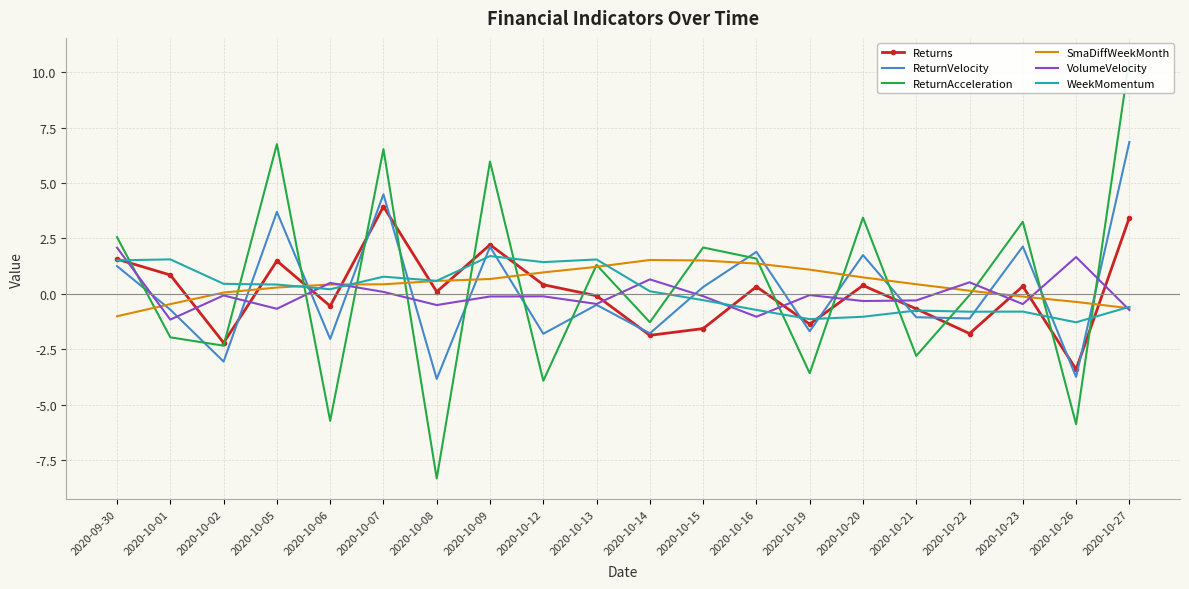

Reading left to right, list all the values displayed in this chart.

Returns: 2020-09-30=1.6	2020-10-01=0.8	2020-10-02=-2.2	2020-10-05=1.5	2020-10-06=-0.6	2020-10-07=3.9	2020-10-08=0.1	2020-10-09=2.2	2020-10-12=0.4	2020-10-13=-0.1	2020-10-14=-1.9	2020-10-15=-1.6	2020-10-16=0.3	2020-10-19=-1.4	2020-10-20=0.4	2020-10-21=-0.7	2020-10-22=-1.8	2020-10-23=0.3	2020-10-26=-3.4	2020-10-27=3.4
ReturnVelocity: 2020-09-30=1.2	2020-10-01=-0.7	2020-10-02=-3.1	2020-10-05=3.7	2020-10-06=-2.0	2020-10-07=4.5	2020-10-08=-3.8	2020-10-09=2.1	2020-10-12=-1.8	2020-10-13=-0.5	2020-10-14=-1.8	2020-10-15=0.3	2020-10-16=1.9	2020-10-19=-1.7	2020-10-20=1.7	2020-10-21=-1.1	2020-10-22=-1.1	2020-10-23=2.1	2020-10-26=-3.7	2020-10-27=6.8
ReturnAcceleration: 2020-09-30=2.6	2020-10-01=-2.0	2020-10-02=-2.3	2020-10-05=6.8	2020-10-06=-5.7	2020-10-07=6.5	2020-10-08=-8.3	2020-10-09=6.0	2020-10-12=-3.9	2020-10-13=1.3	2020-10-14=-1.3	2020-10-15=2.1	2020-10-16=1.6	2020-10-19=-3.6	2020-10-20=3.4	2020-10-21=-2.8	2020-10-22=-0.1	2020-10-23=3.2	2020-10-26=-5.9	2020-10-27=10.6
SmaDiffWeekMonth: 2020-09-30=-1.0	2020-10-01=-0.5	2020-10-02=0.1	2020-10-05=0.3	2020-10-06=0.4	2020-10-07=0.4	2020-10-08=0.6	2020-10-09=0.7	2020-10-12=1.0	2020-10-13=1.2	2020-10-14=1.5	2020-10-15=1.5	2020-10-16=1.4	2020-10-19=1.1	2020-10-20=0.7	2020-10-21=0.4	2020-10-22=0.1	2020-10-23=-0.1	2020-10-26=-0.4	2020-10-27=-0.7
VolumeVelocity: 2020-09-30=2.1	2020-10-01=-1.2	2020-10-02=-0.1	2020-10-05=-0.7	2020-10-06=0.5	2020-10-07=0.1	2020-10-08=-0.5	2020-10-09=-0.1	2020-10-12=-0.1	2020-10-13=-0.5	2020-10-14=0.6	2020-10-15=-0.1	2020-10-16=-1.0	2020-10-19=-0.1	2020-10-20=-0.3	2020-10-21=-0.3	2020-10-22=0.5	2020-10-23=-0.5	2020-10-26=1.7	2020-10-27=-0.7
WeekMomentum: 2020-09-30=1.5	2020-10-01=1.6	2020-10-02=0.4	2020-10-05=0.4	2020-10-06=0.2	2020-10-07=0.8	2020-10-08=0.6	2020-10-09=1.7	2020-10-12=1.4	2020-10-13=1.5	2020-10-14=0.1	2020-10-15=-0.3	2020-10-16=-0.7	2020-10-19=-1.1	2020-10-20=-1.0	2020-10-21=-0.8	2020-10-22=-0.8	2020-10-23=-0.8	2020-10-26=-1.3	2020-10-27=-0.6